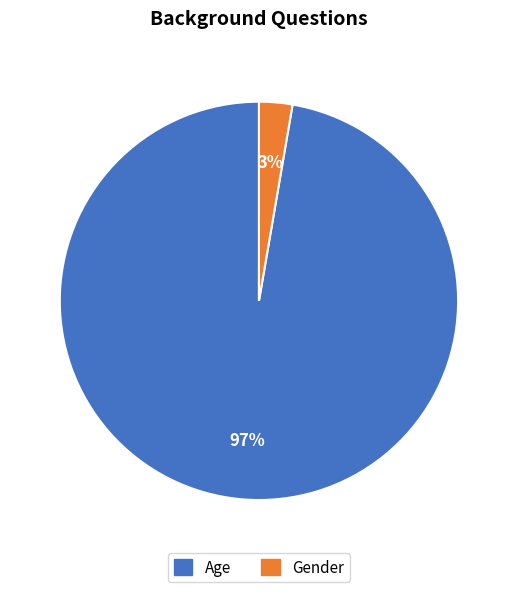

Does Age represent more than half of the total?

Yes